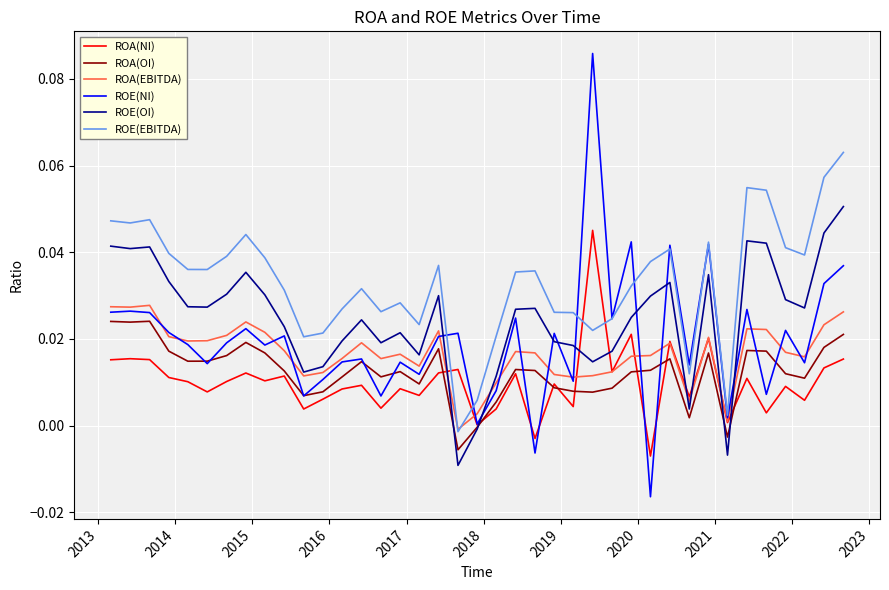

Which series has the largest total across all categories?

ROE(EBITDA)